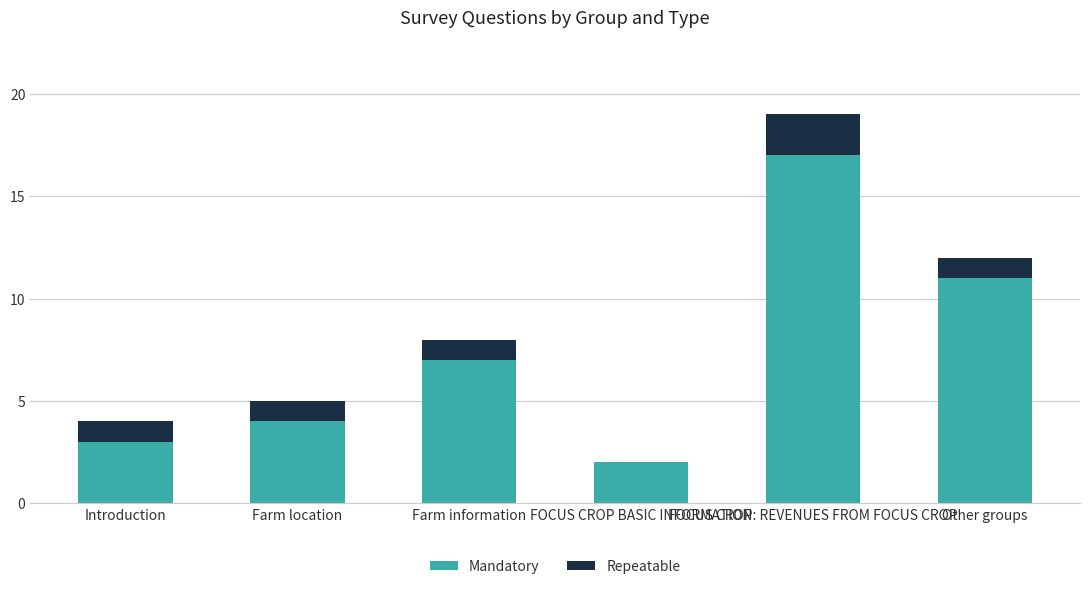

How many distinct data groups are displayed?

2